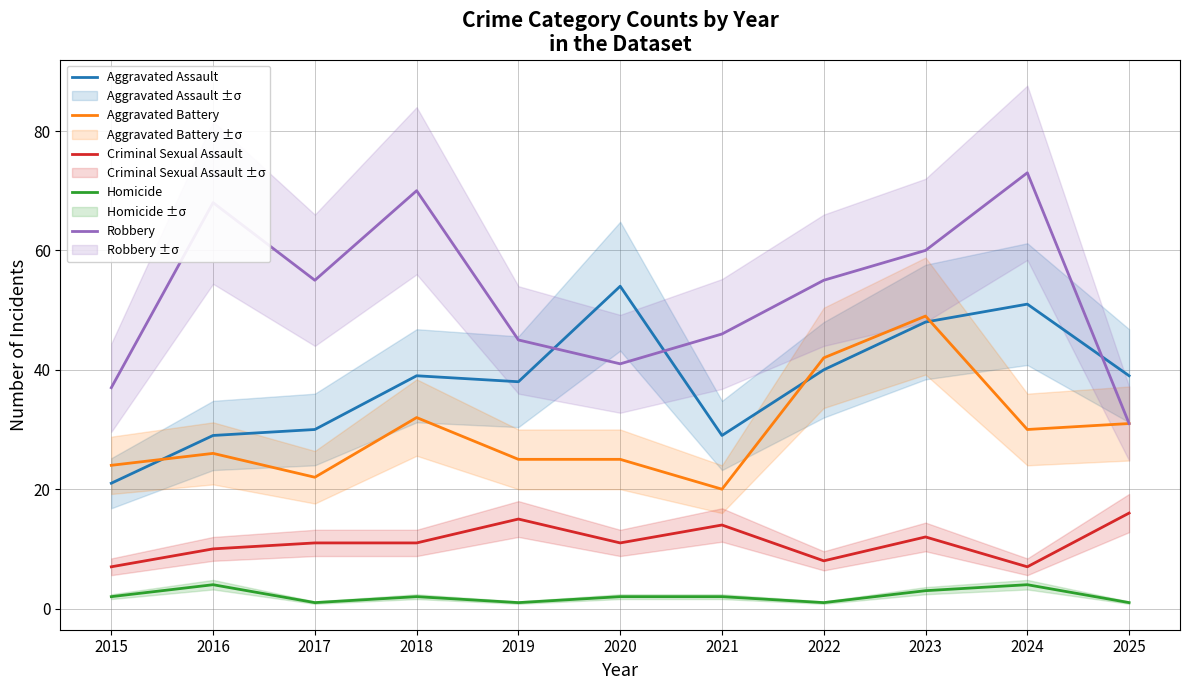

What is the value of the Robbery point at the 2nd from the left?

68